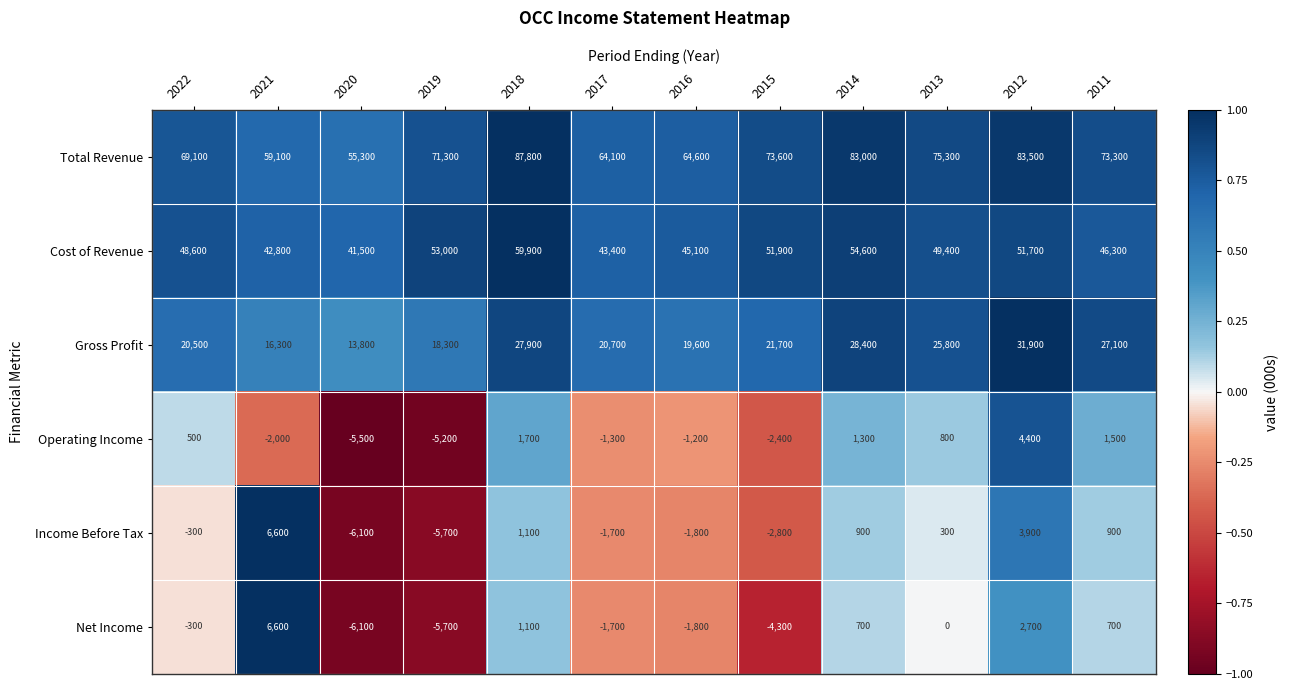

At 2014, list the series in order from largest to smallest.

Total Revenue, Cost of Revenue, Gross Profit, Operating Income, Income Before Tax, Net Income